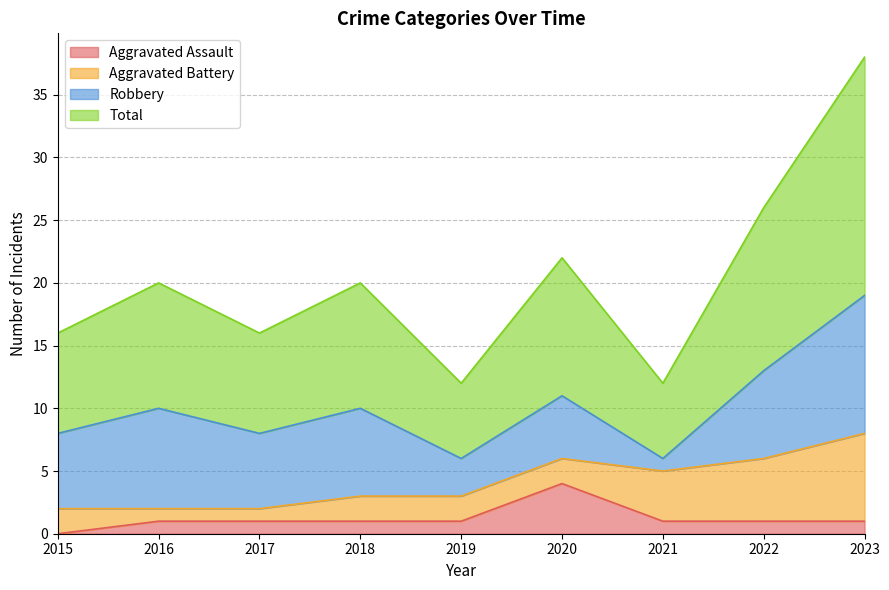

True or false: Aggravated Assault has a value of 0 at 2016.

False